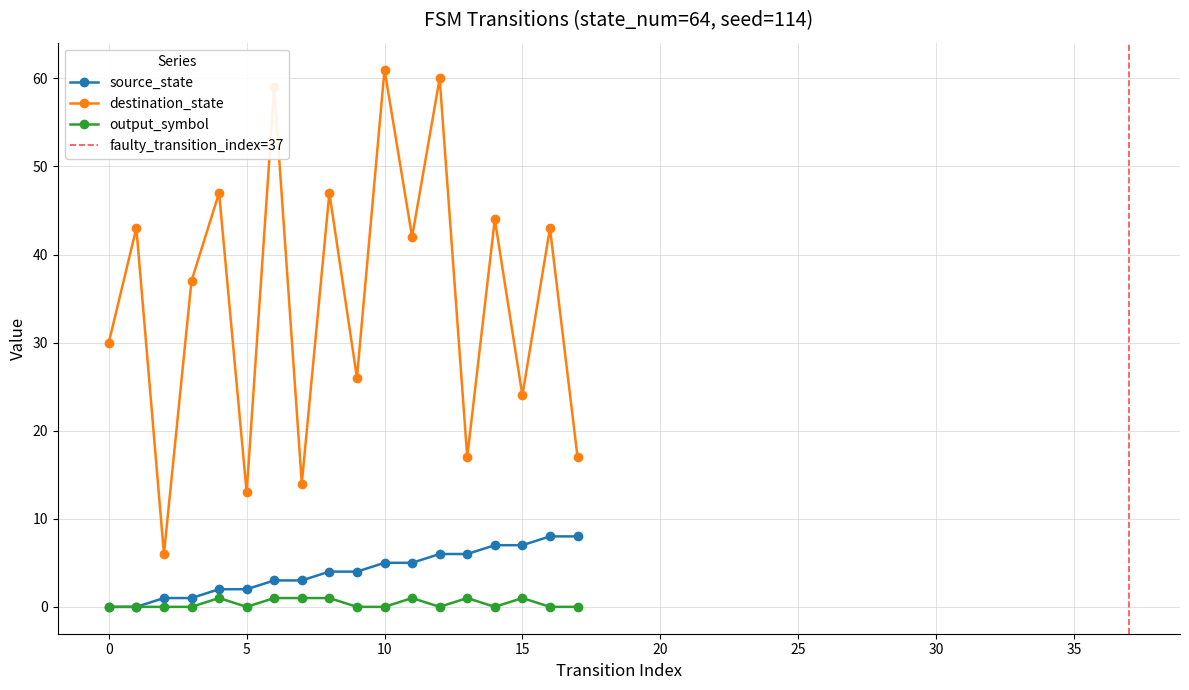

At how many categories does at least one series exceed 40?

9